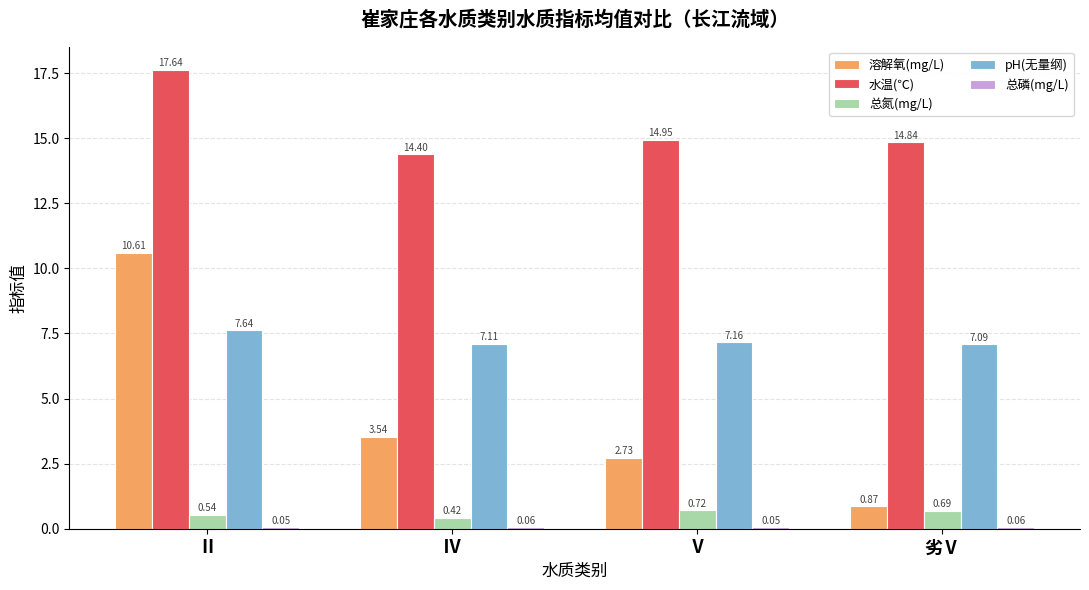

Are the bars horizontal?

No